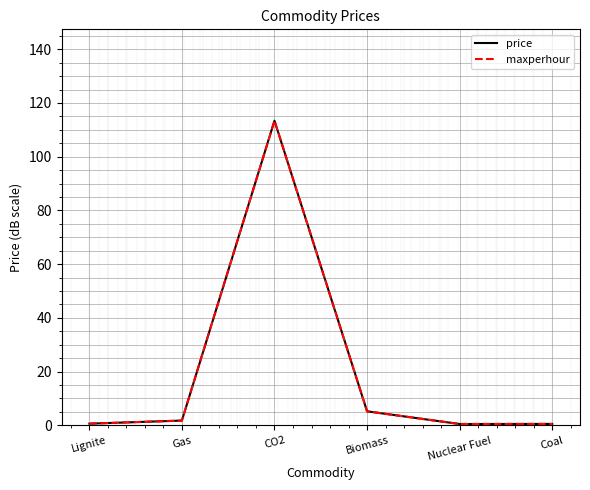

What is the minimum value shown in the chart?

0.5